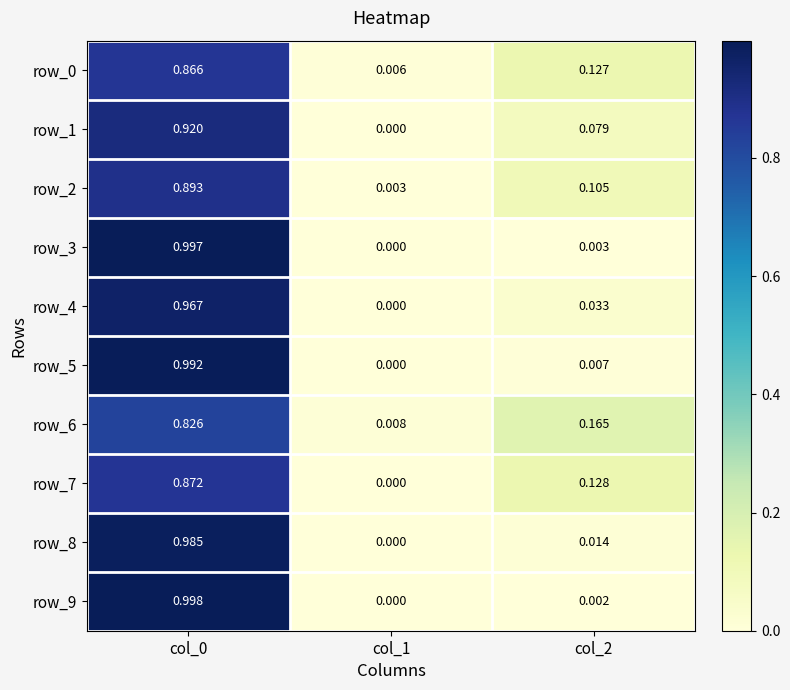

Is the value of row_7 at col_2 greater than the value of row_0 at col_0?

No